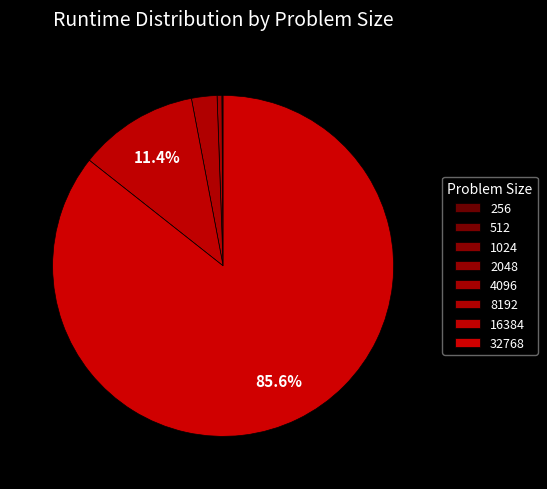

Rank the categories by value from highest to lowest.

32768, 16384, 8192, 4096, 2048, 1024, 512, 256